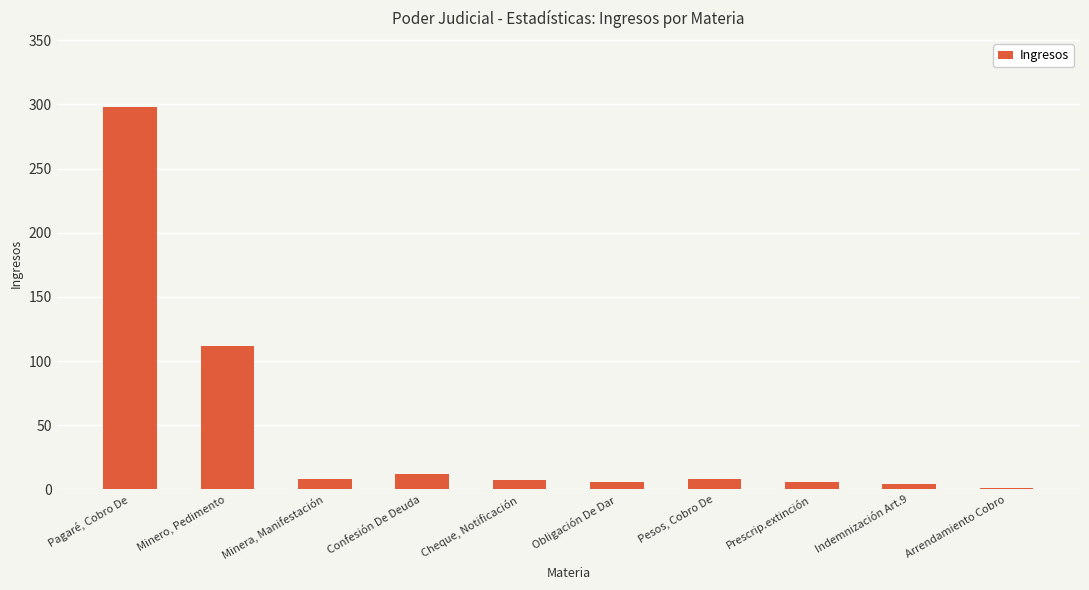

What is the sum of all values?

462